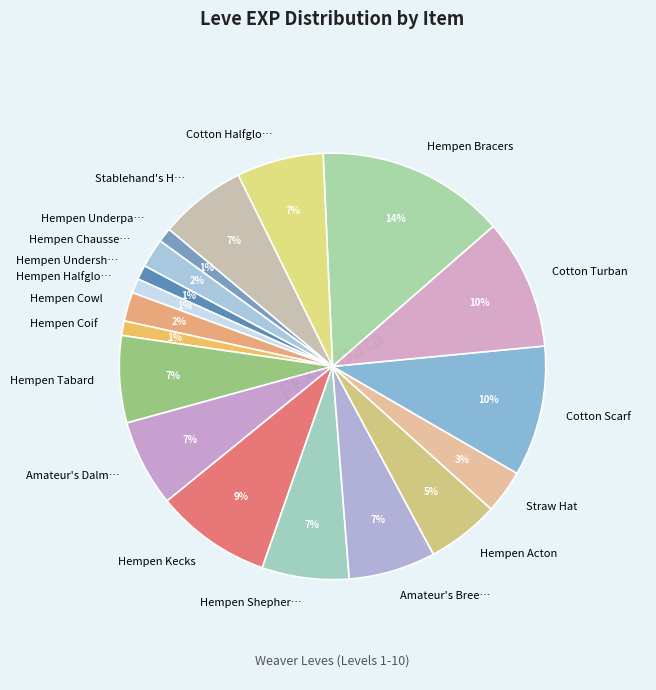

To the nearest percent, what portion does Hempen Tabard represent?

7%